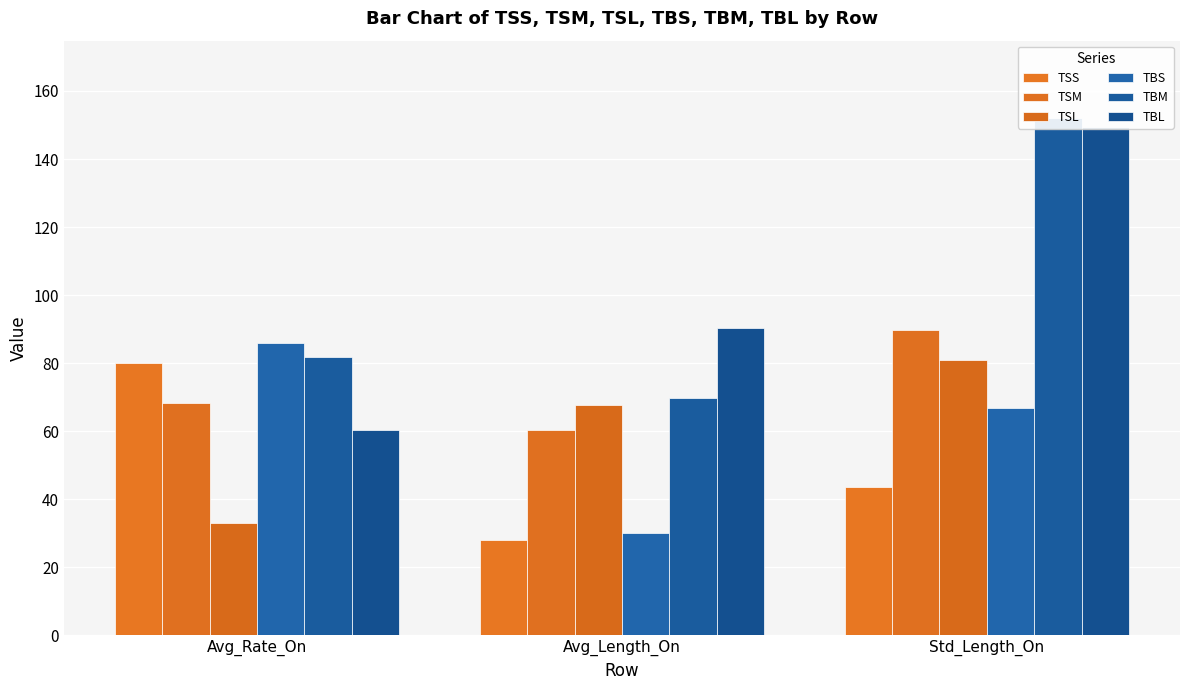

Rank the series by their maximum value, from lowest to highest.

TSS, TSL, TBS, TSM, TBL, TBM